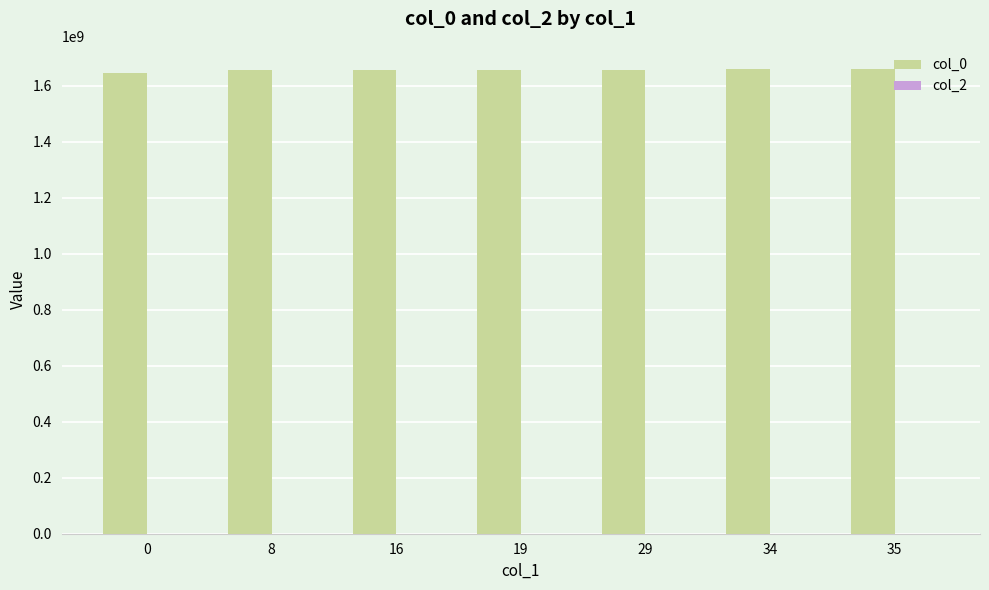

What is the maximum value shown in the chart?

1660232904.4